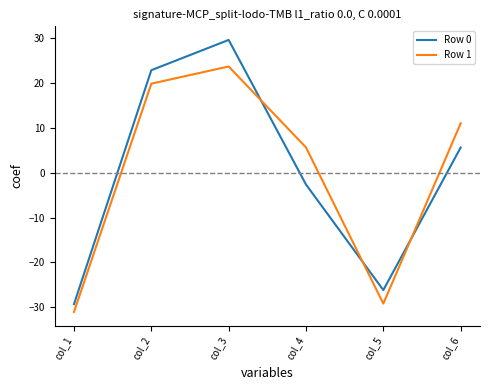

At which category does Row 1 reach its first local peak?

col_3